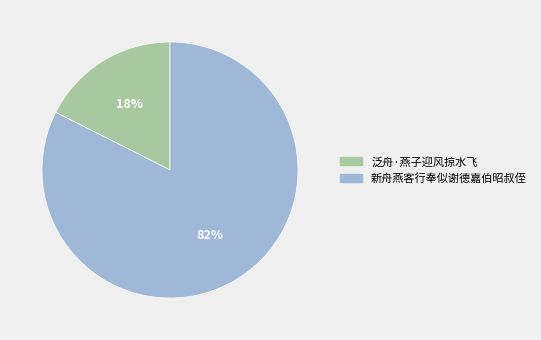

How many segments does this pie chart have?

2